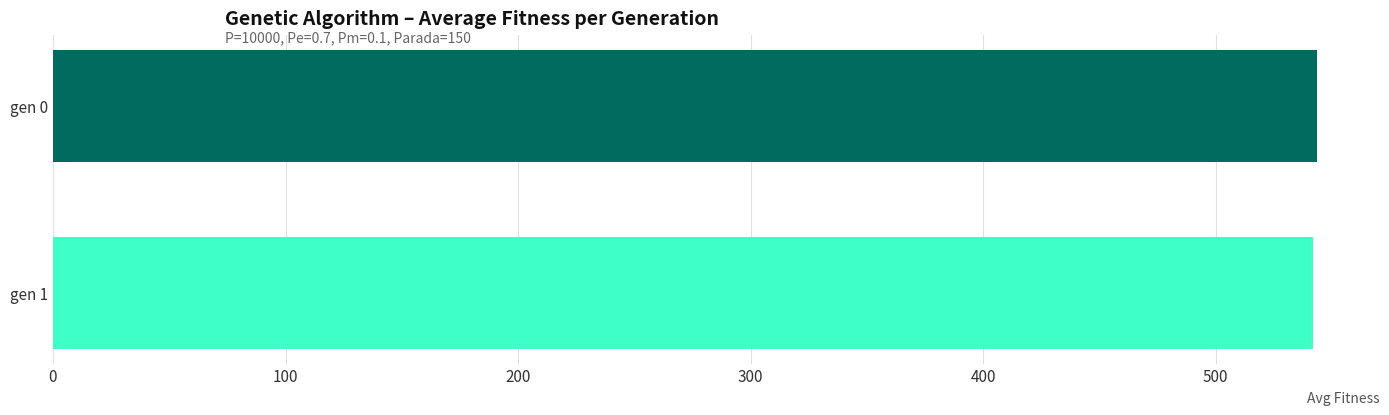

What is the average value?

542.7